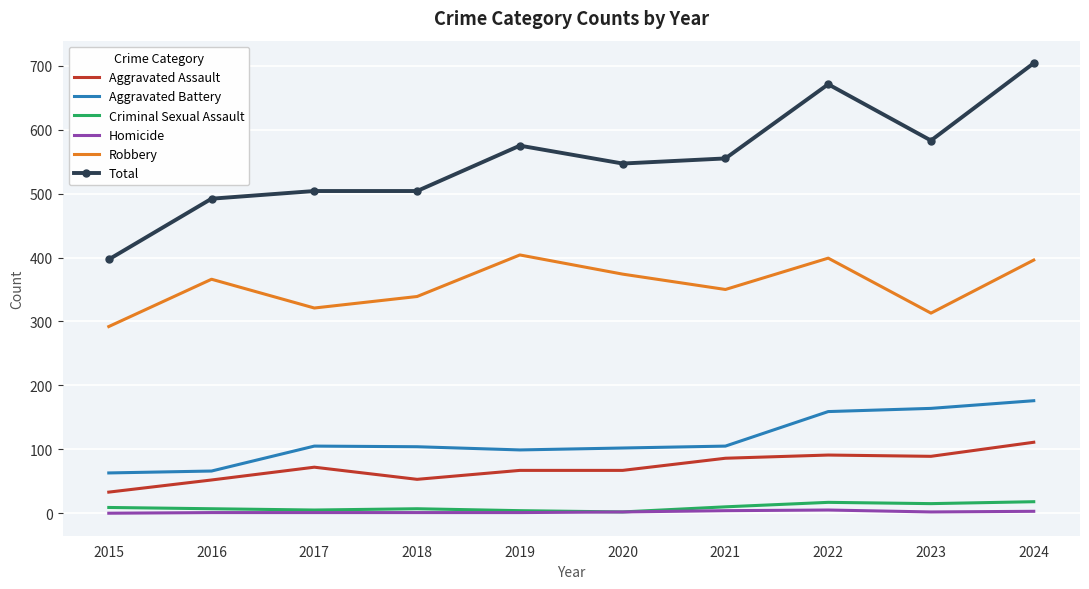

The Aggravated Assault series shows 28 at 2016. True or false?

False